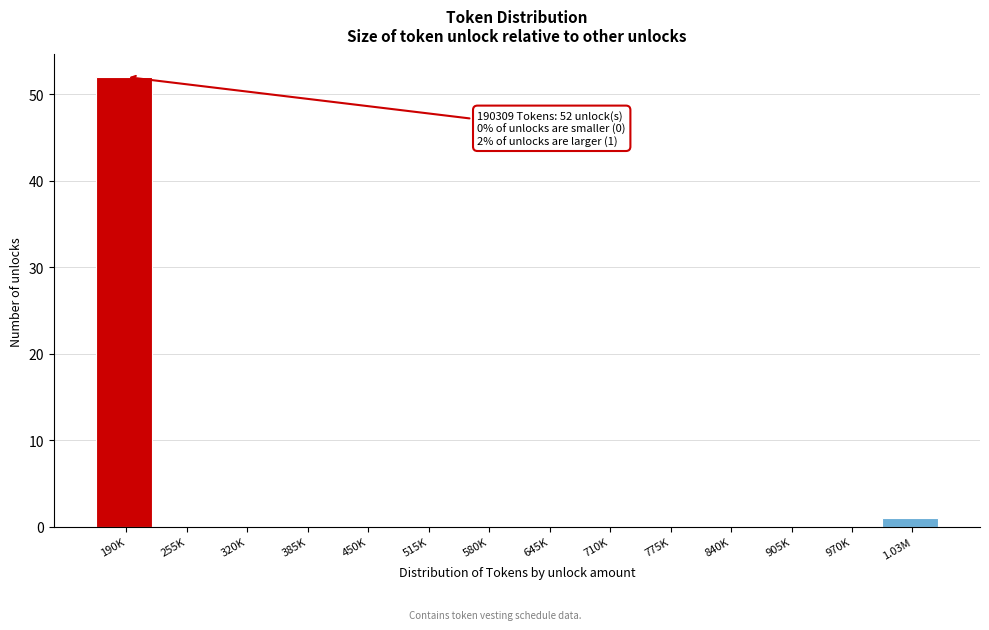

Reading left to right, what are all the values shown in this chart?

190K=52	255K=0	320K=0	385K=0	450K=0	515K=0	580K=0	645K=0	710K=0	775K=0	840K=0	905K=0	970K=0	1.03M=1